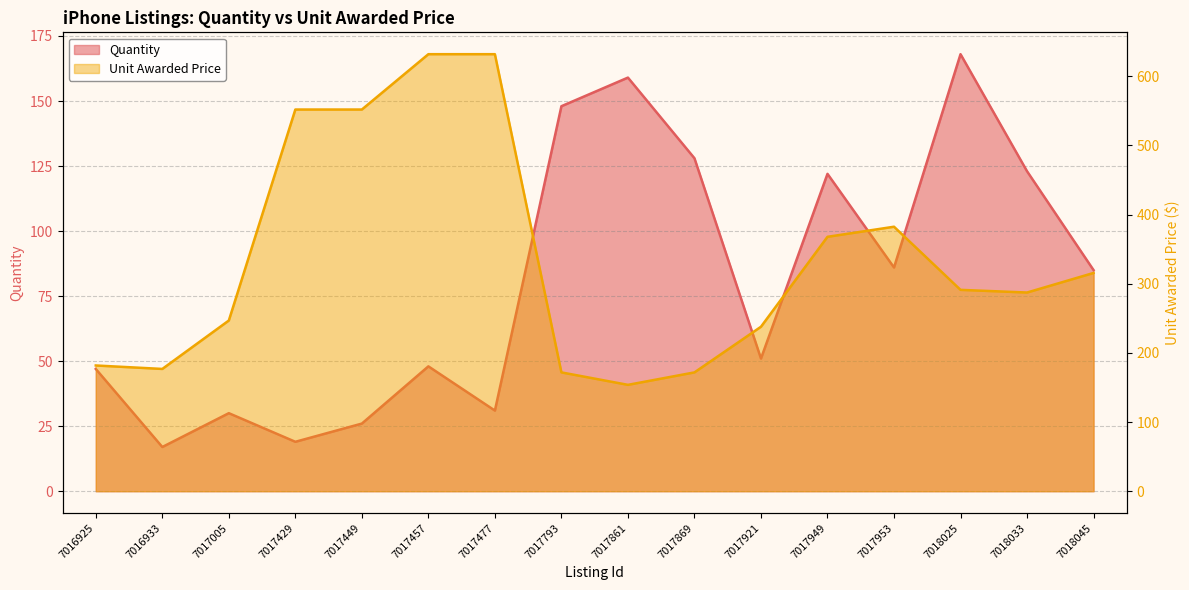

True or false: Quantity has more than 2 points higher than both neighbors.

True